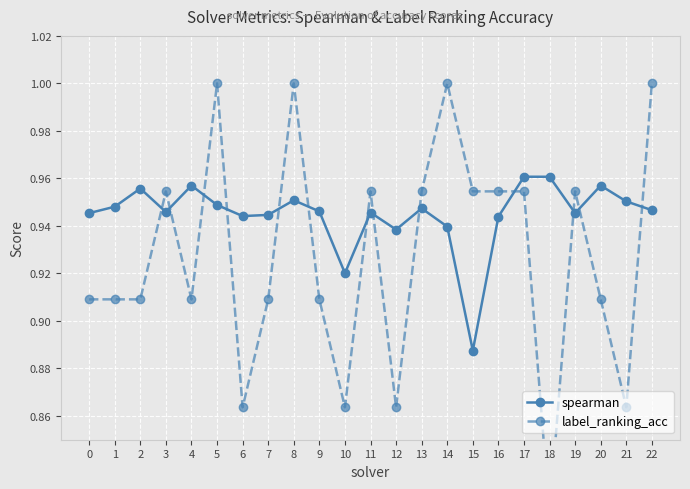

What are all the series names shown in the legend?

spearman, label_ranking_acc